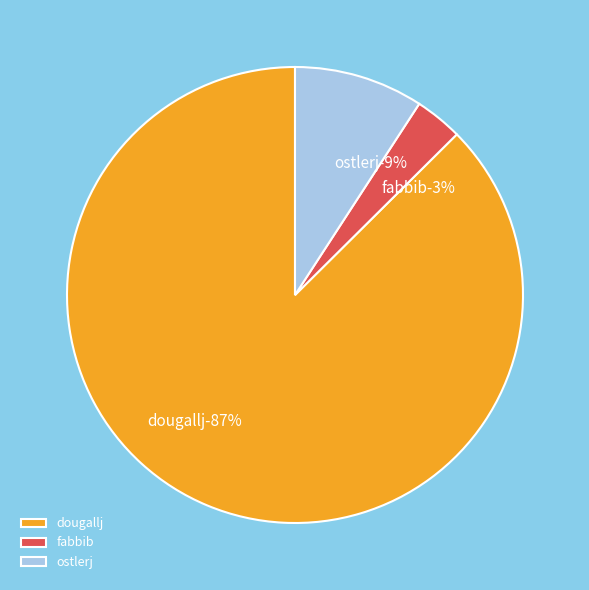

Does dougallj account for over 50% of the chart?

Yes